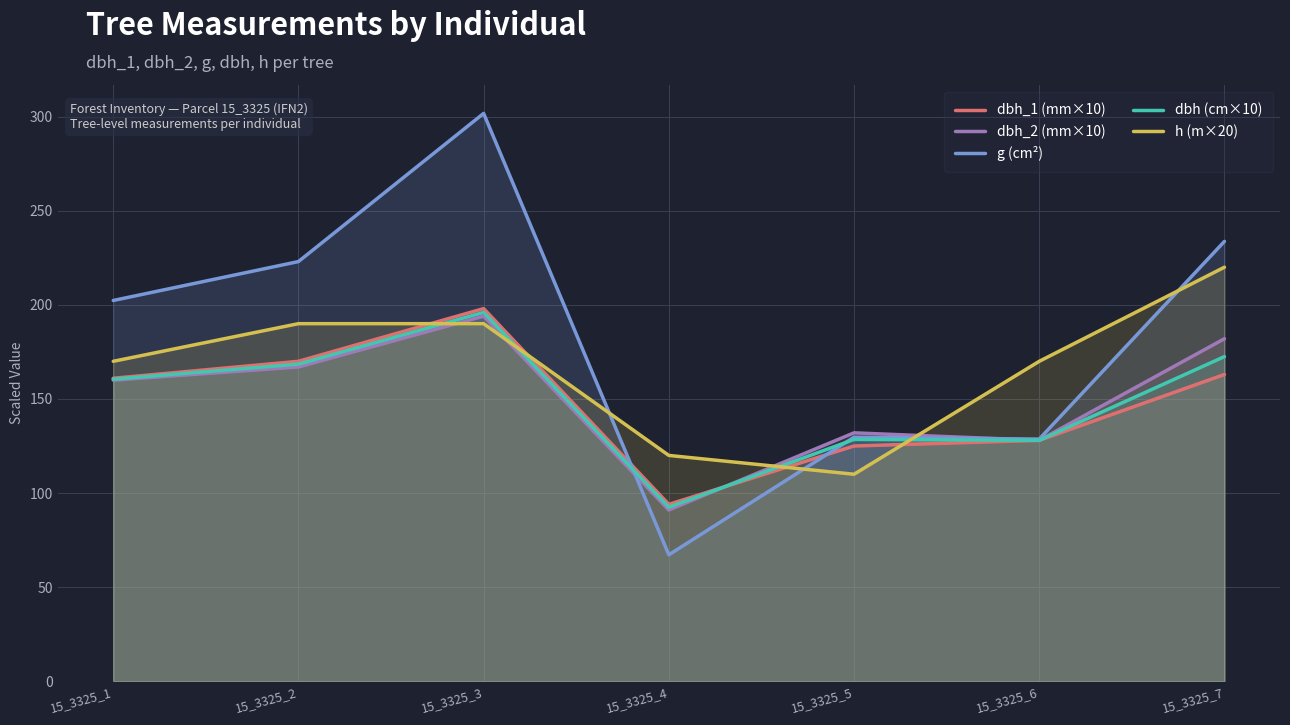

Where is the first local minimum for dbh_1 (mm×10)?

15_3325_4